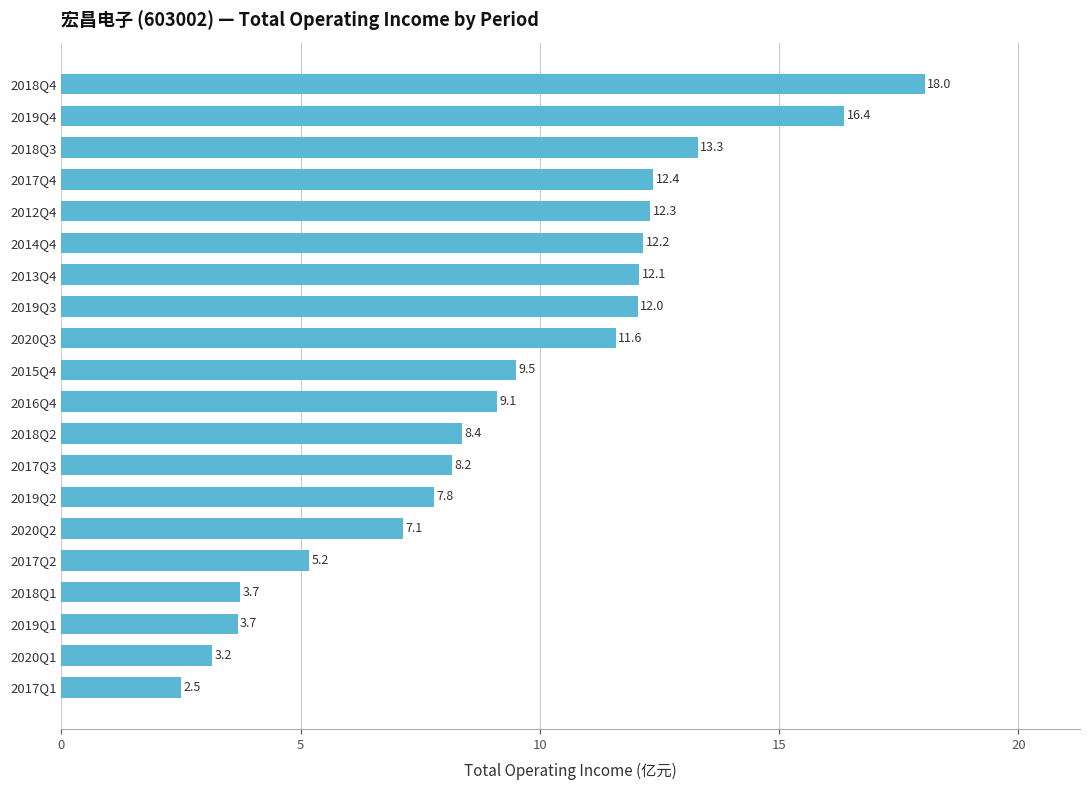

True or false: the data shows 9.1 at 2016Q4.

True